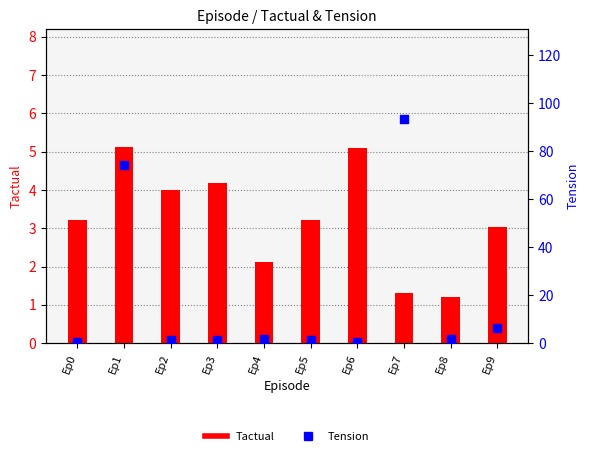

Is the value of Tension at Ep5 greater than the value of Tactual at Ep4?

No